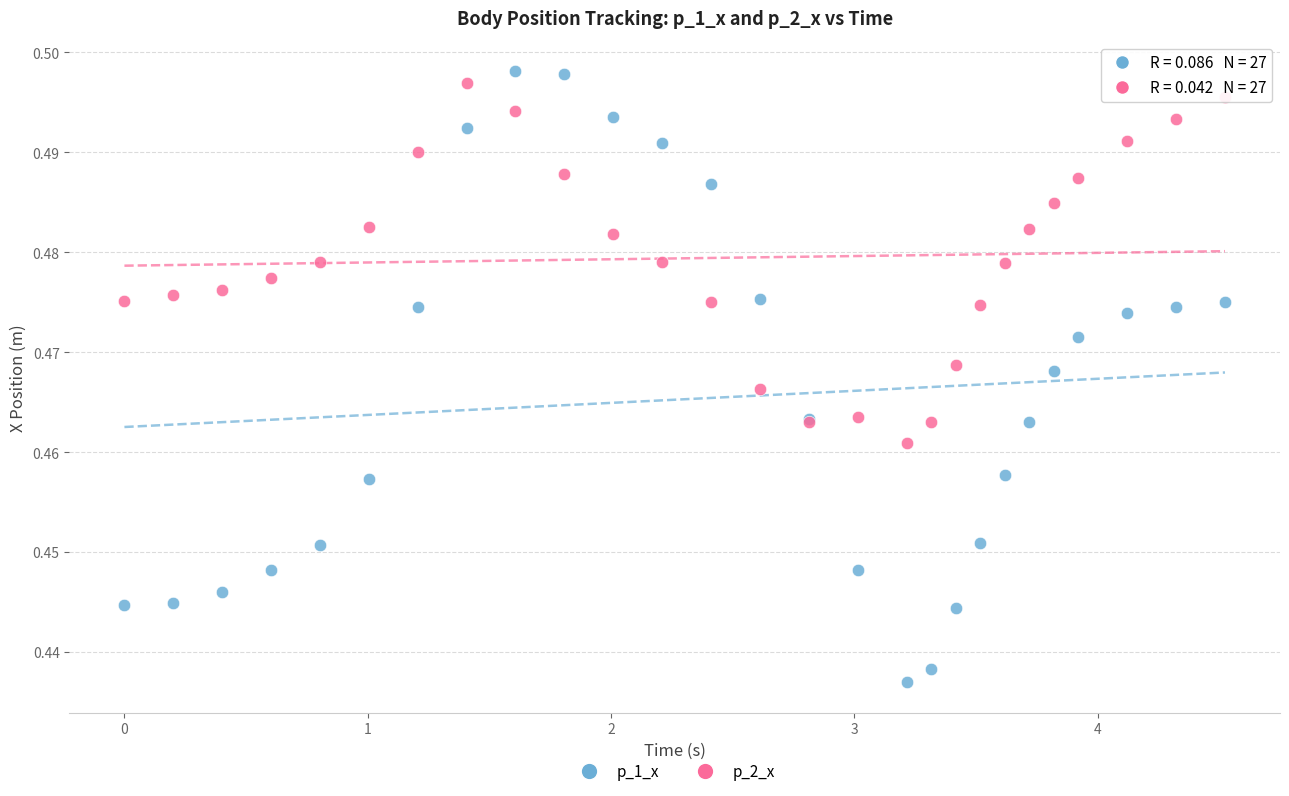

Which series contains the lowest Y value?

p_1_x